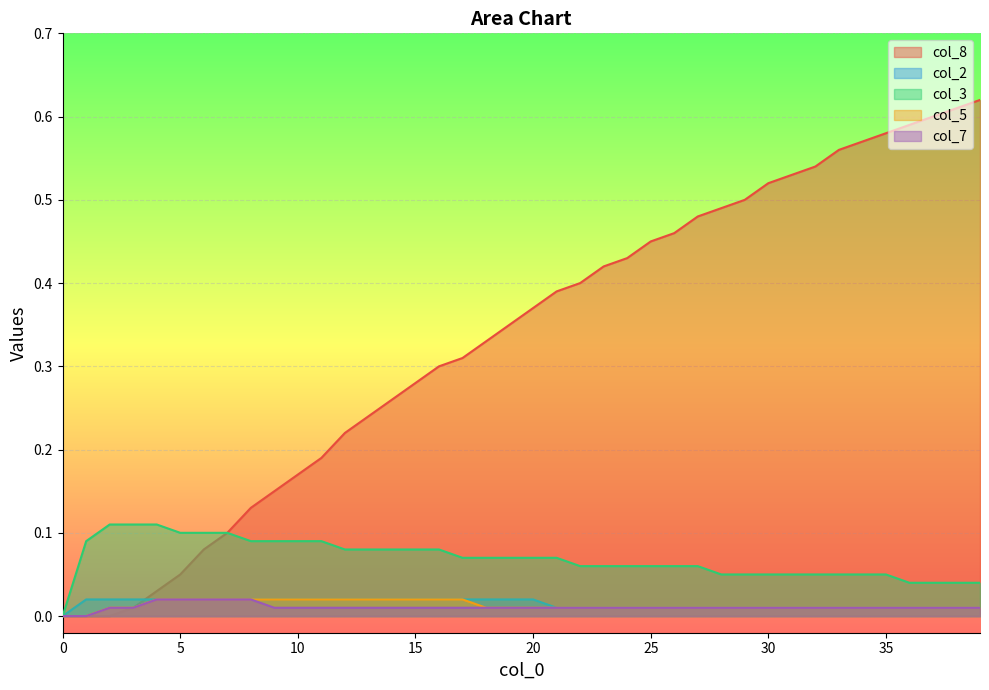

What is the sum of all col_2 values?

0.6